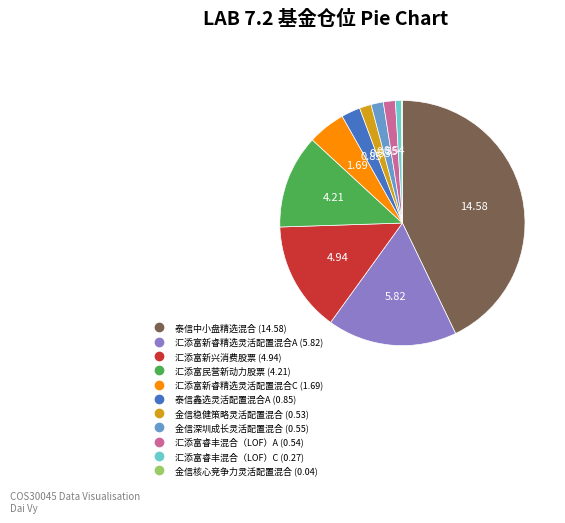

Which category has the biggest portion of the pie?

泰信中小盘精选混合